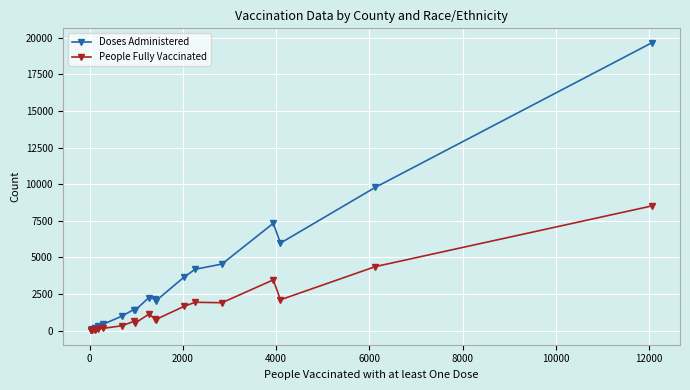

Rank the series by their maximum value, from highest to lowest.

Doses Administered, People Fully Vaccinated